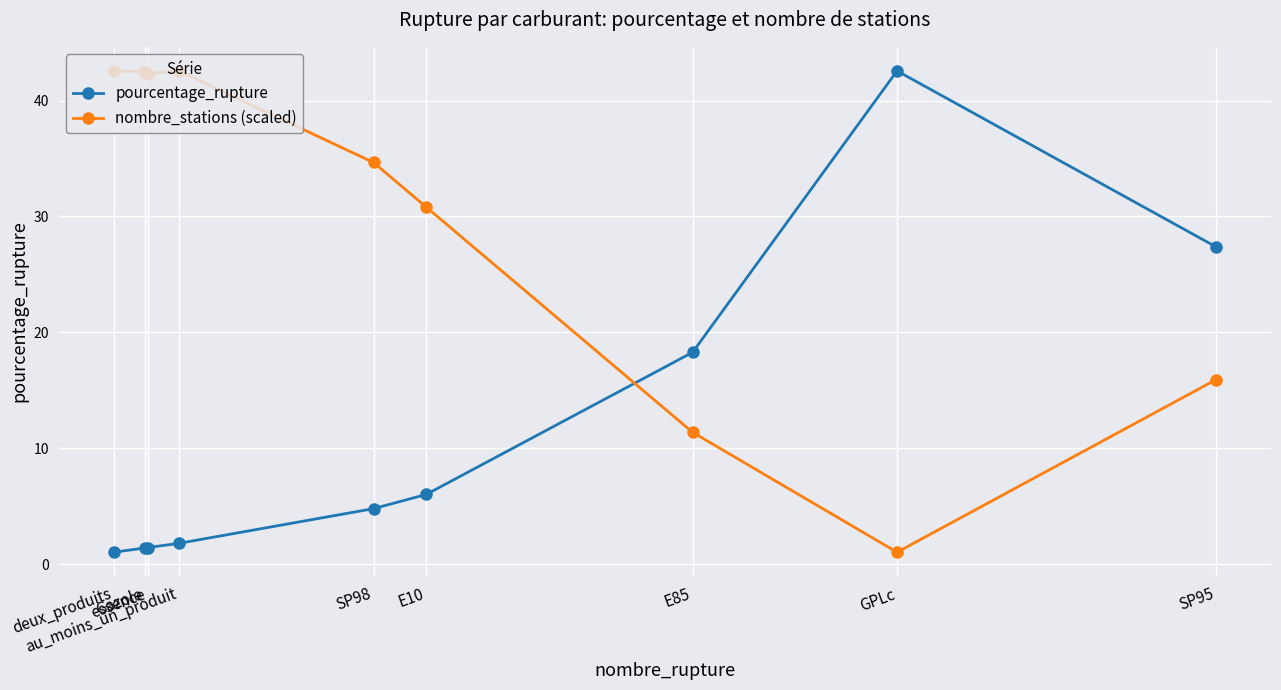

After their last crossing, which series has the higher values: nombre_stations (scaled) or pourcentage_rupture?

pourcentage_rupture